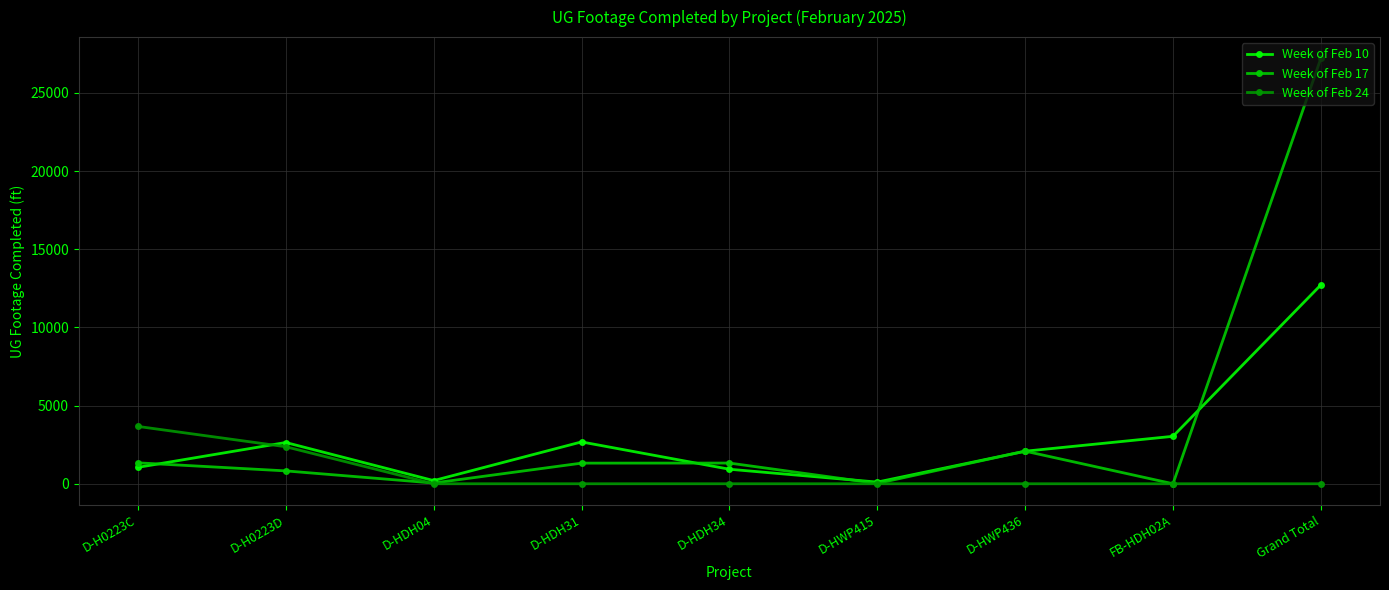

How many data points in Week of Feb 17 are less than 1319?

4